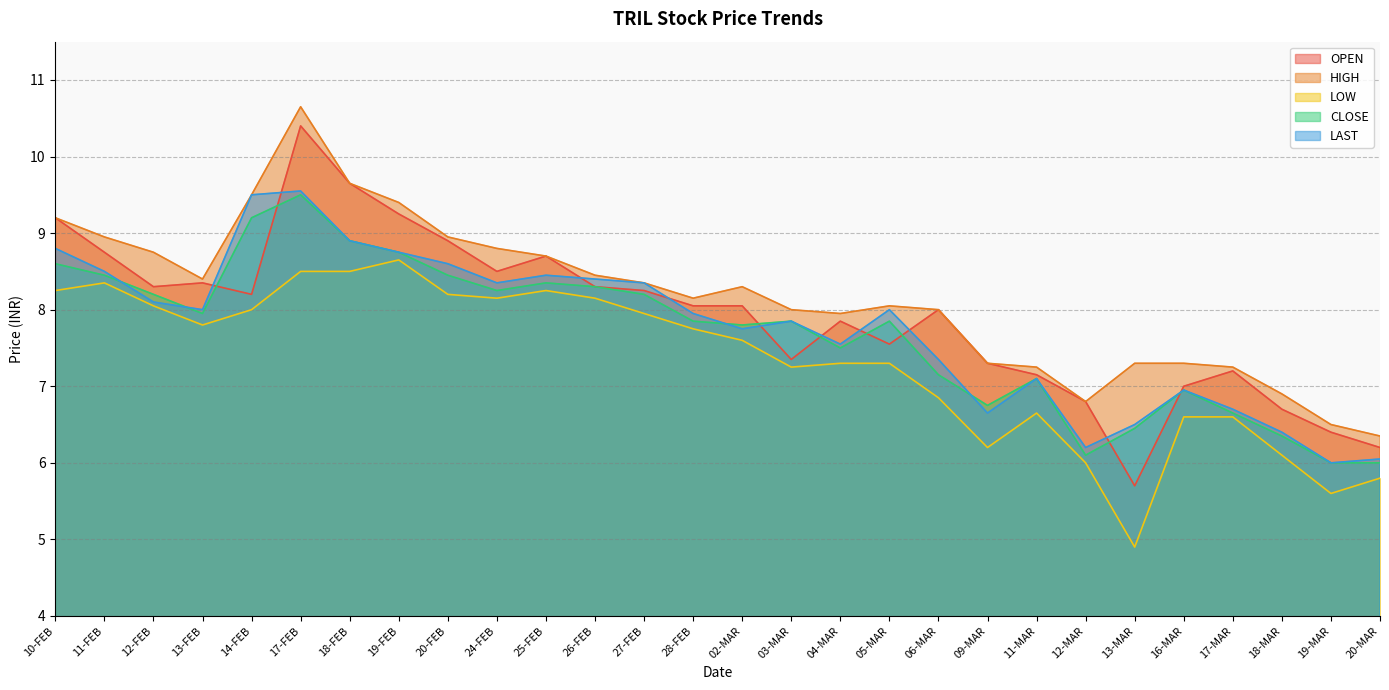

True or false: LOW and CLOSE cross at least once.

False